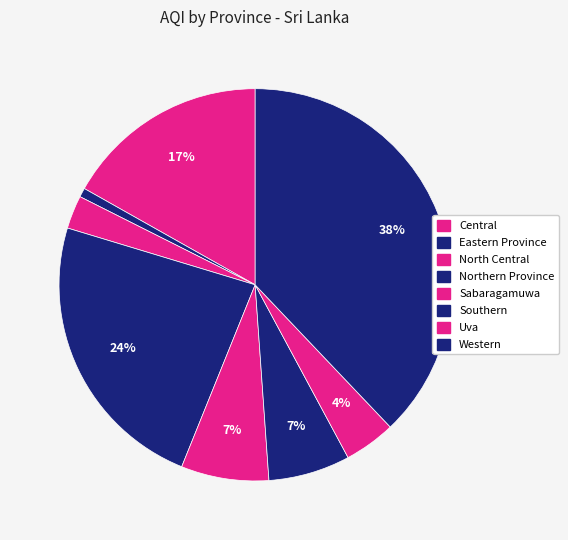

True or false: Sabaragamuwa accounts for 7% of the total.

True